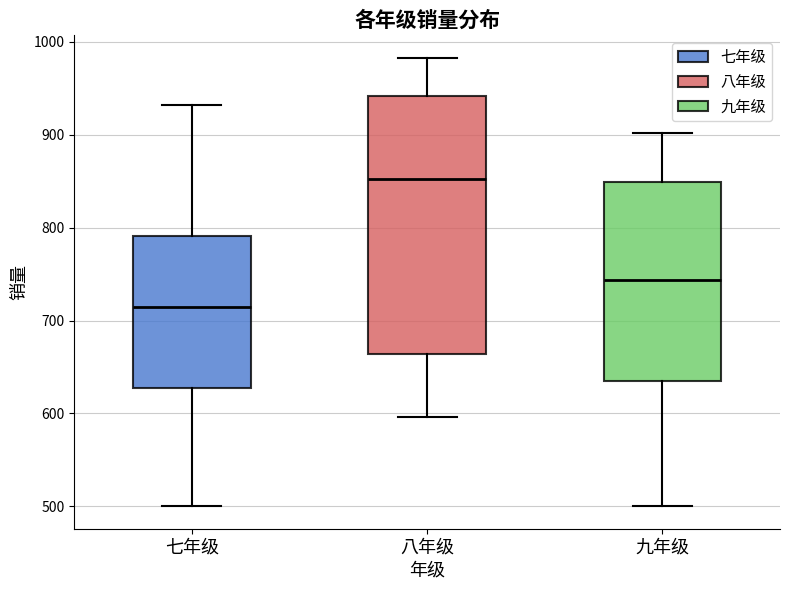

Where is the lower edge of the box for 八年级 on the y-axis? The values are not printed on the chart, so give them approximately, as read against the axis.

660